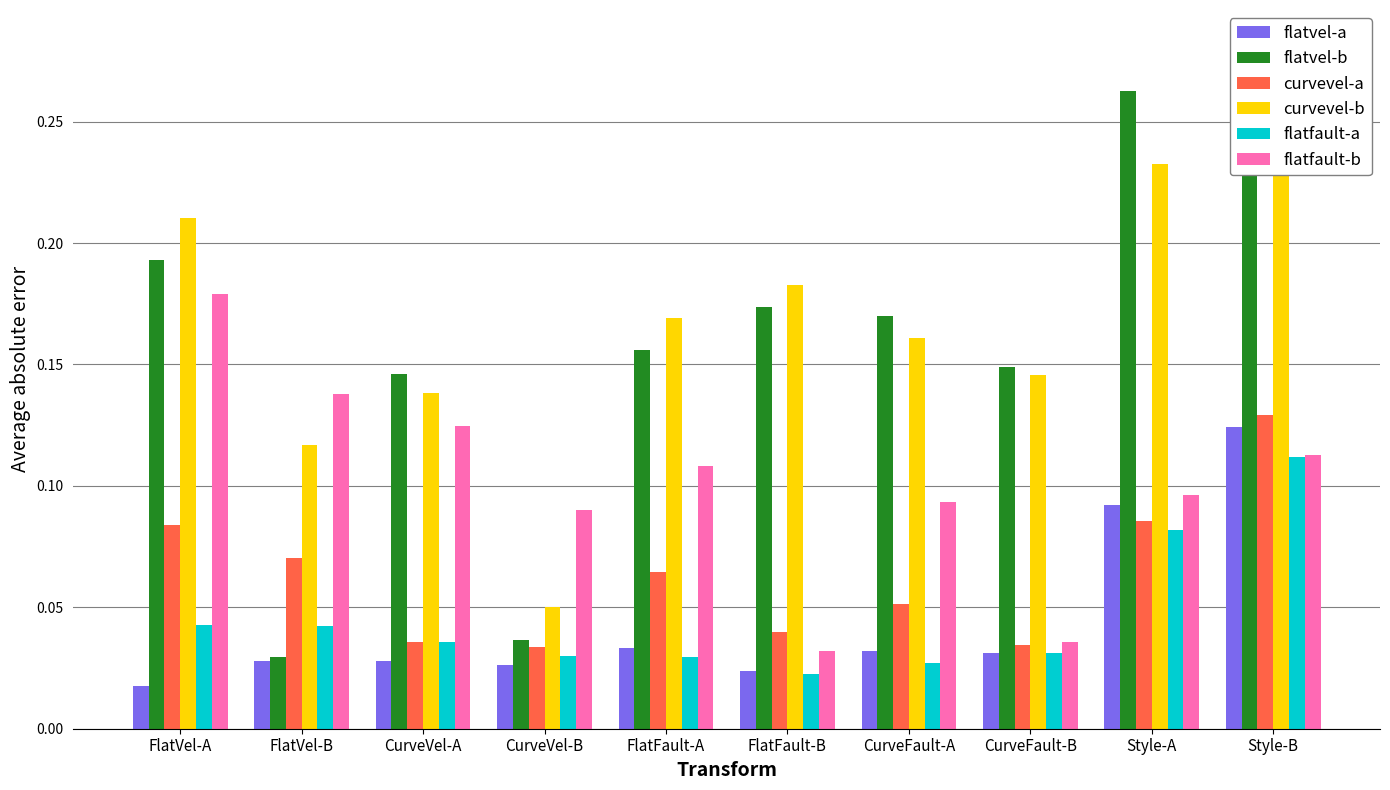

What is the greatest value displayed?

0.3